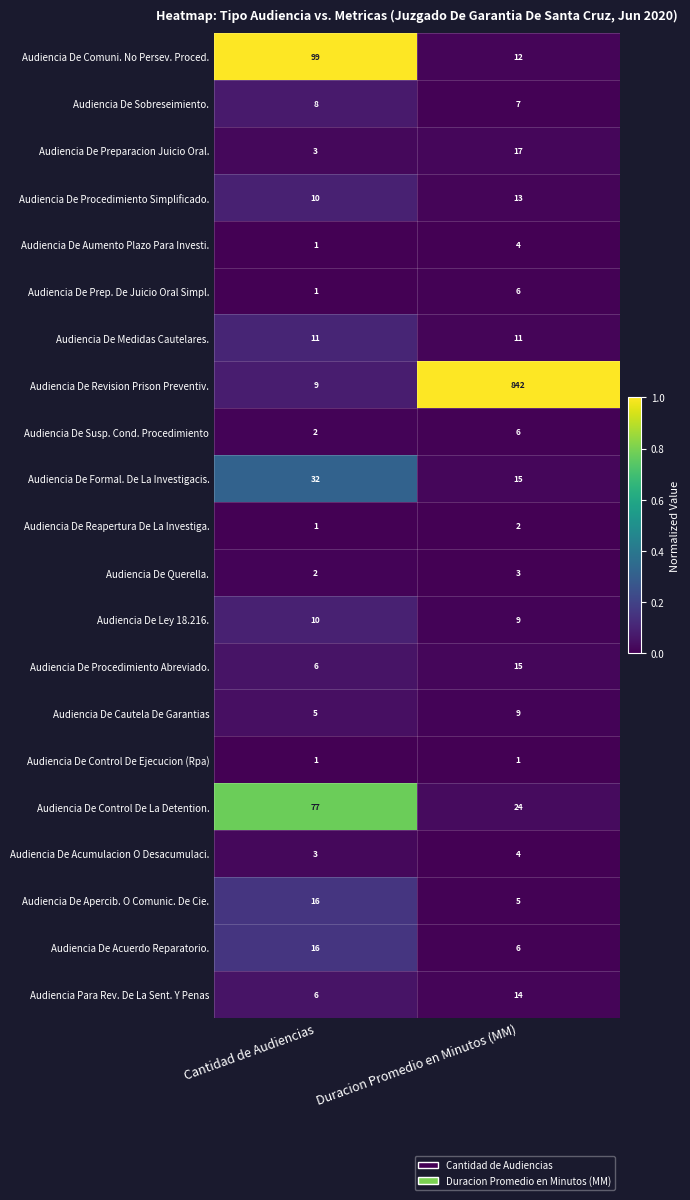

Read the Audiencia De Apercib. O Comunic. De Cie. value at Cantidad de Audiencias, to the nearest 5.

15